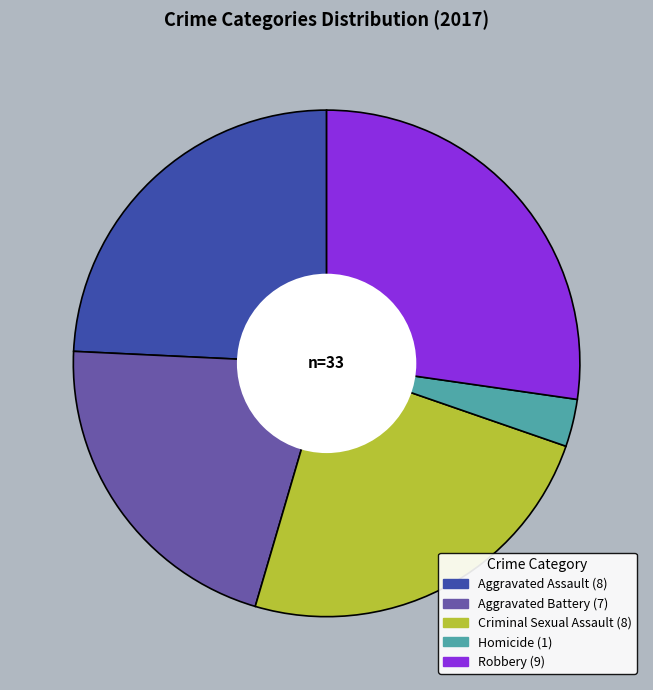

Count the number of slices in the pie.

5